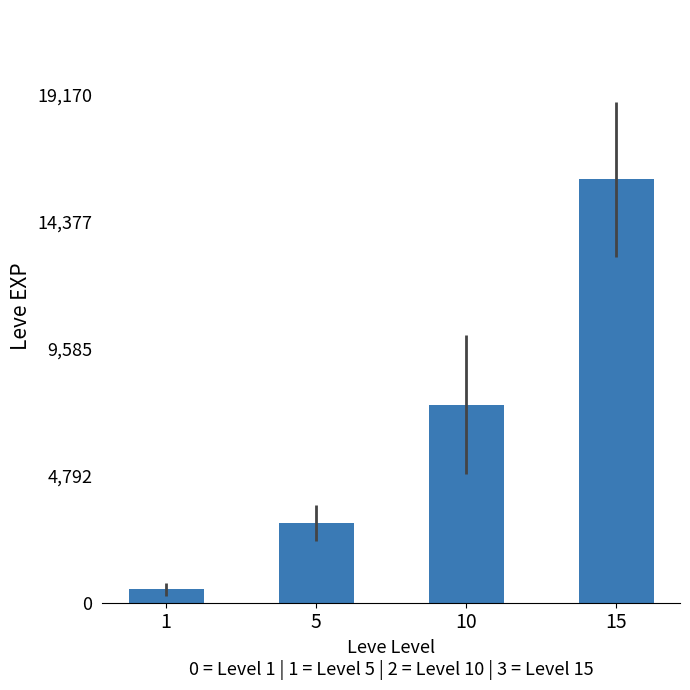

What is the ratio of the value at 5 to the value at 1?

5.9